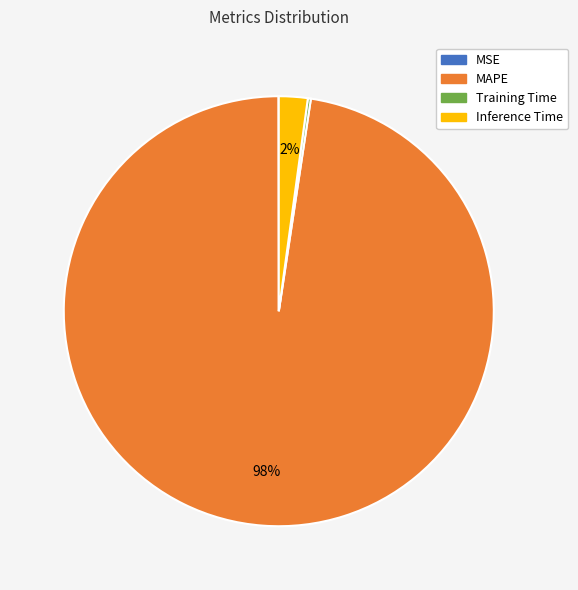

What is the largest slice in the pie chart?

MAPE